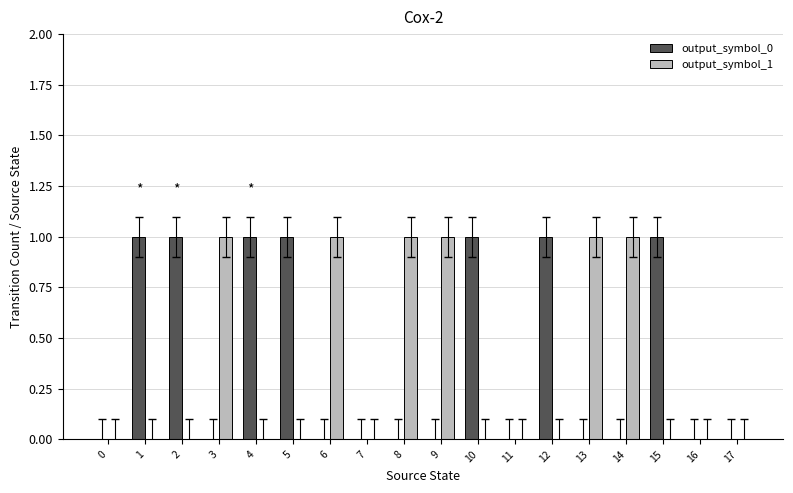

The output_symbol_0 series shows 2 at 5. True or false?

False